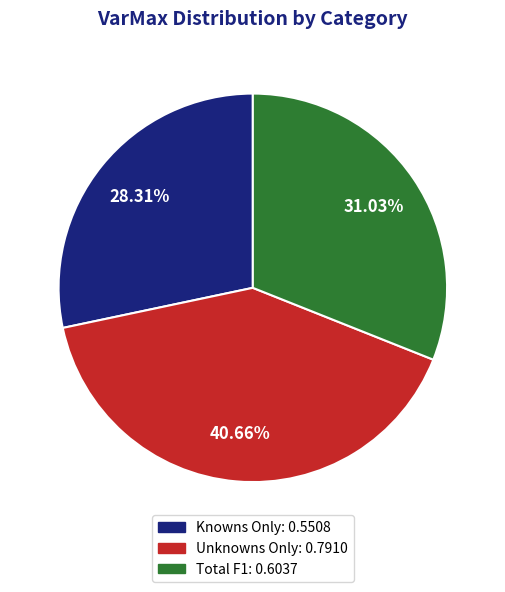

Is there any slice that represents more than half of the pie?

No